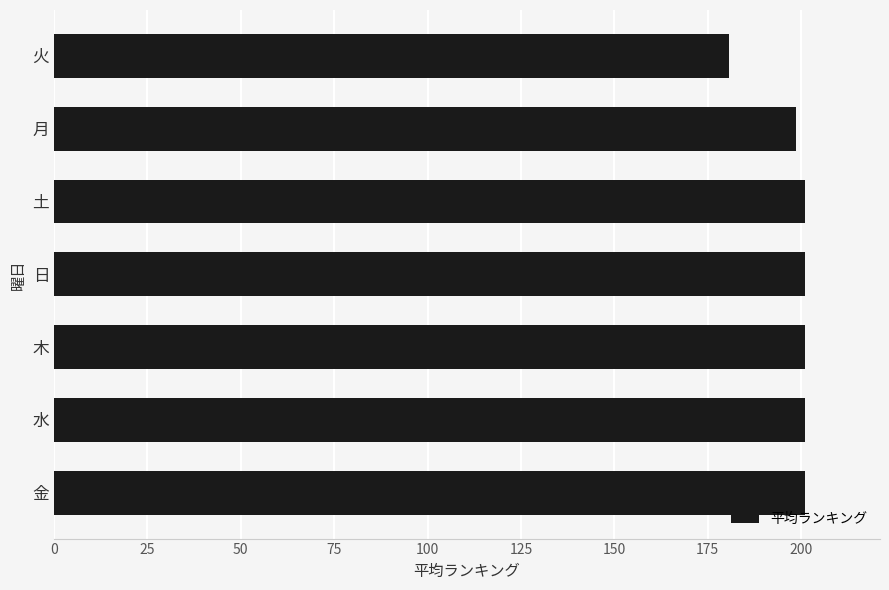

The value at 水 is 266.6. True or false?

False